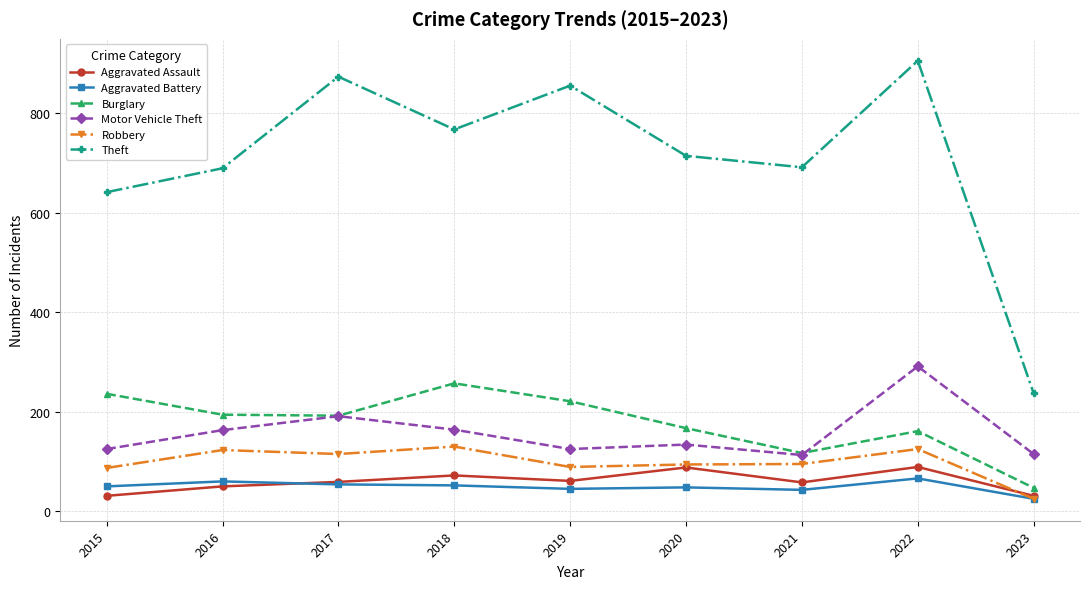

At which label does Robbery reach its minimum?

2023